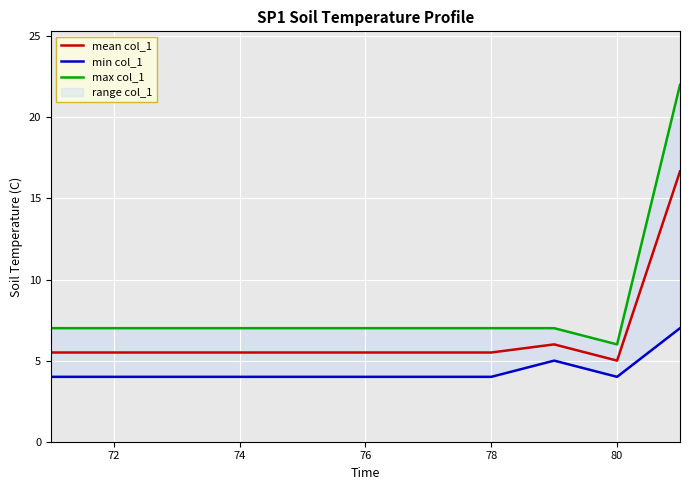

Reading left to right, transcribe all the data shown in this chart.

mean col_1: 5.5	5.5	5.5	5.5	5.5	5.5	5.5	5.5	6.0	5.0	16.7
min col_1: 4.0	4.0	4.0	4.0	4.0	4.0	4.0	4.0	5.0	4.0	7.0
max col_1: 7.0	7.0	7.0	7.0	7.0	7.0	7.0	7.0	7.0	6.0	22.0